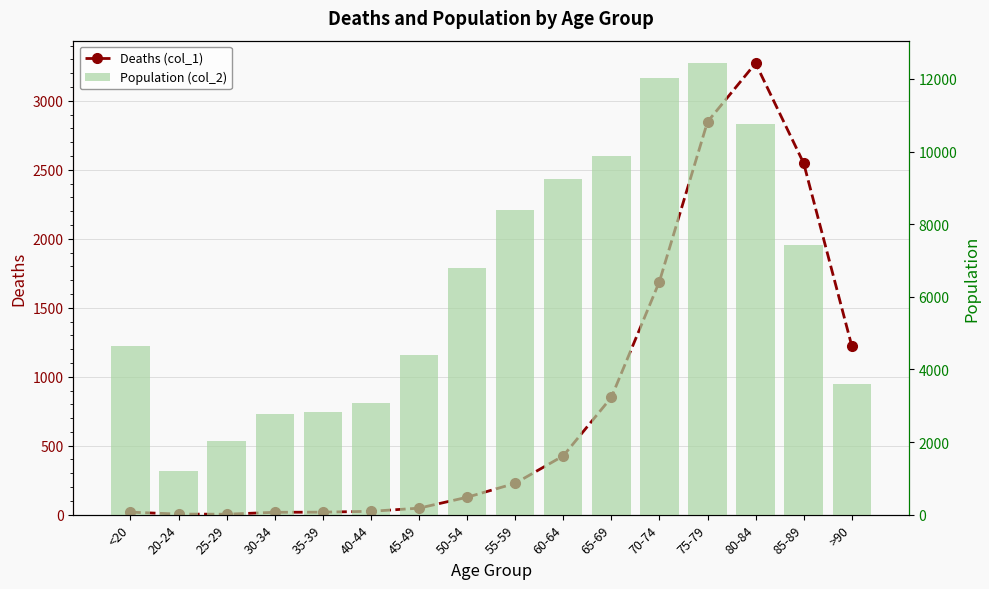

Rank the series by their average value, from lowest to highest.

Deaths (col_1), Population (col_2)